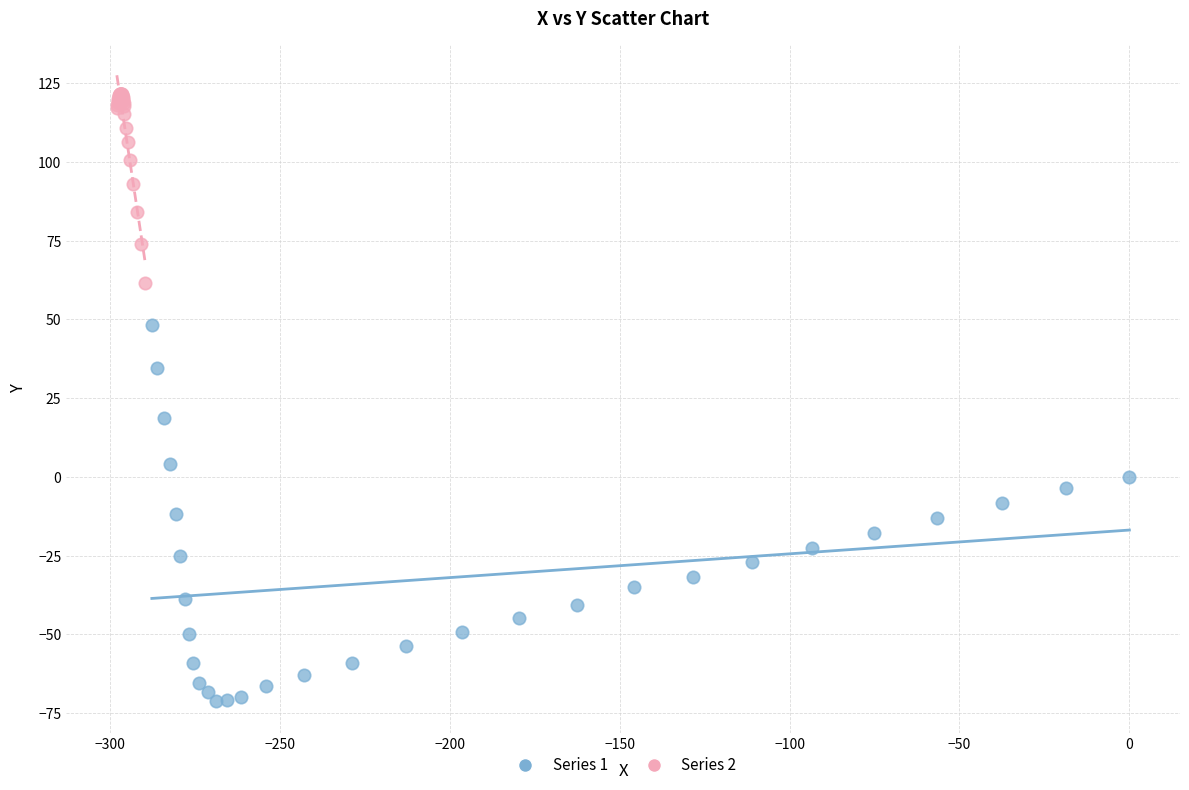

Which series contains the lowest Y value?

Series 1